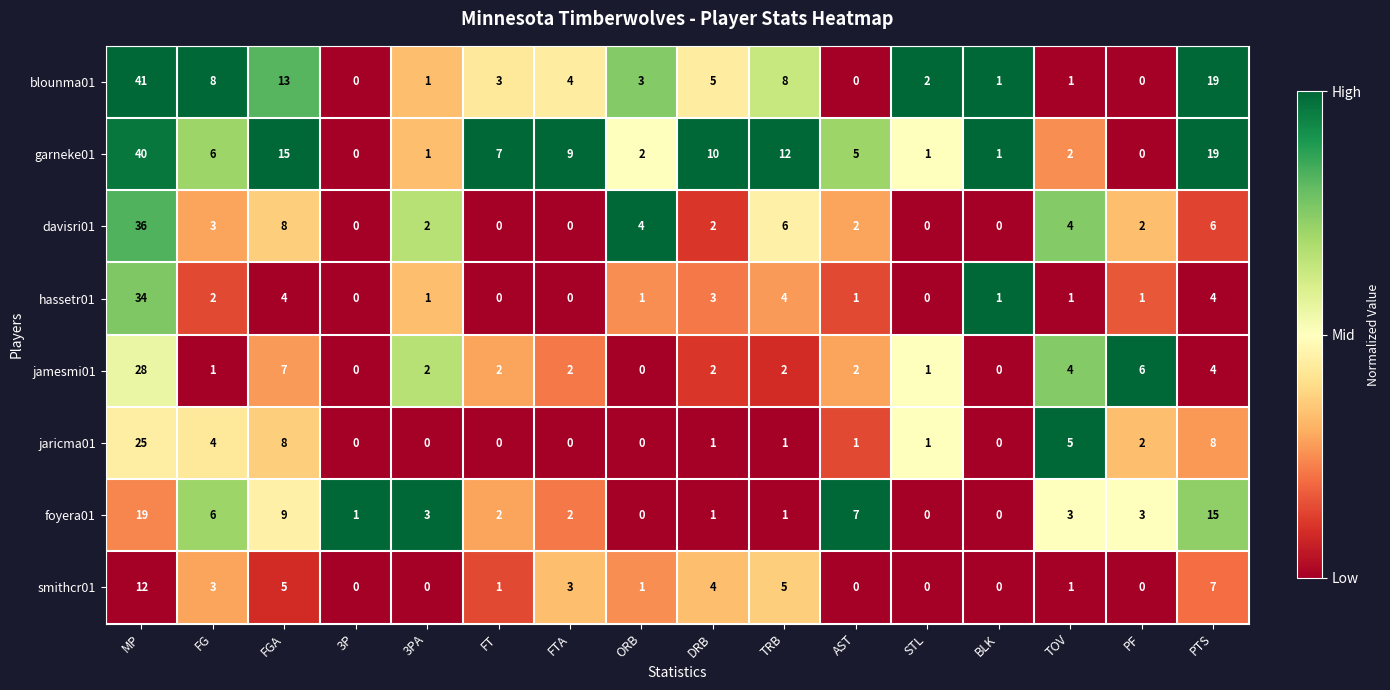

What is the sum of the davisri01 values at TOV and TRB?

10